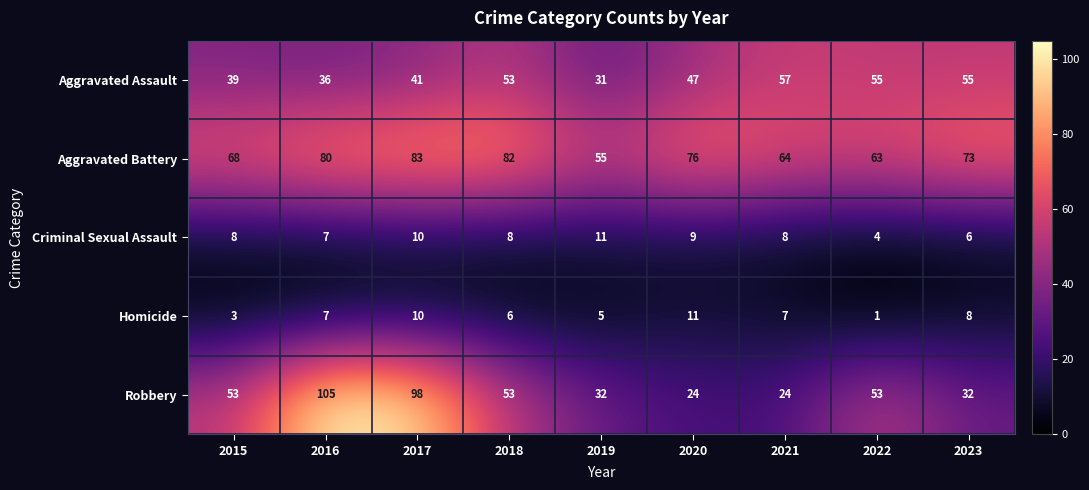

Which series has the largest total across all categories?

Aggravated Battery